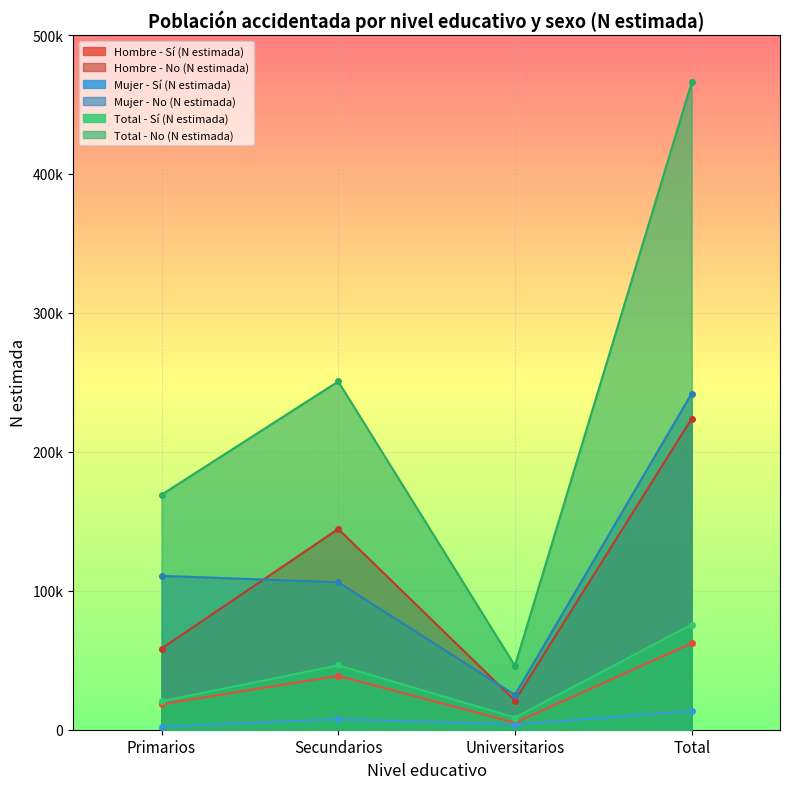

What is the total value across all series at Universitarios?

109658